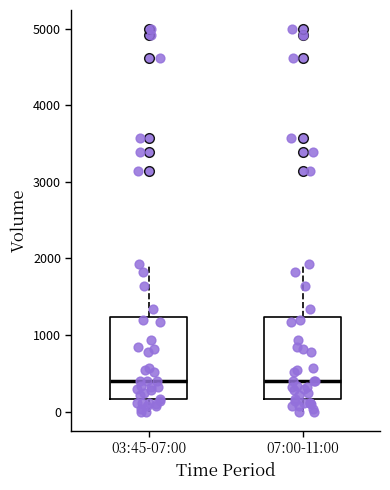

Where is the upper edge of the box for 03:45-07:00 on the y-axis? The values are not printed on the chart, so give them approximately, as read against the axis.

1200